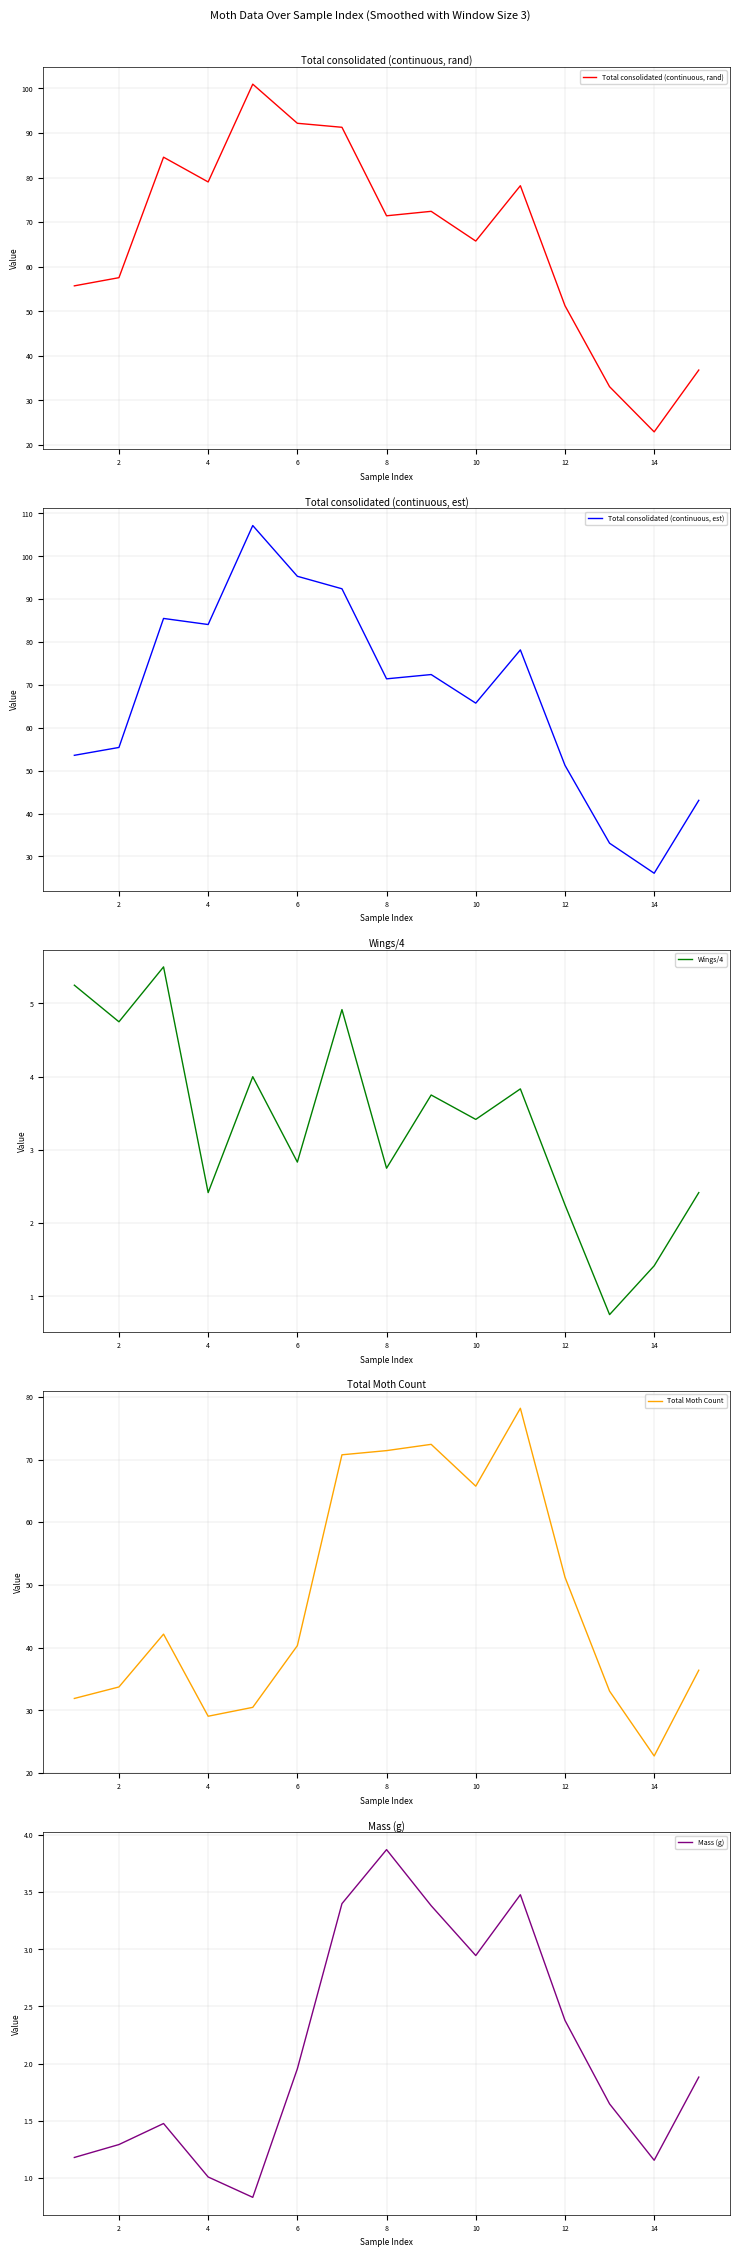

What is the highest value of the Total consolidated (continuous, rand) series?

100.9